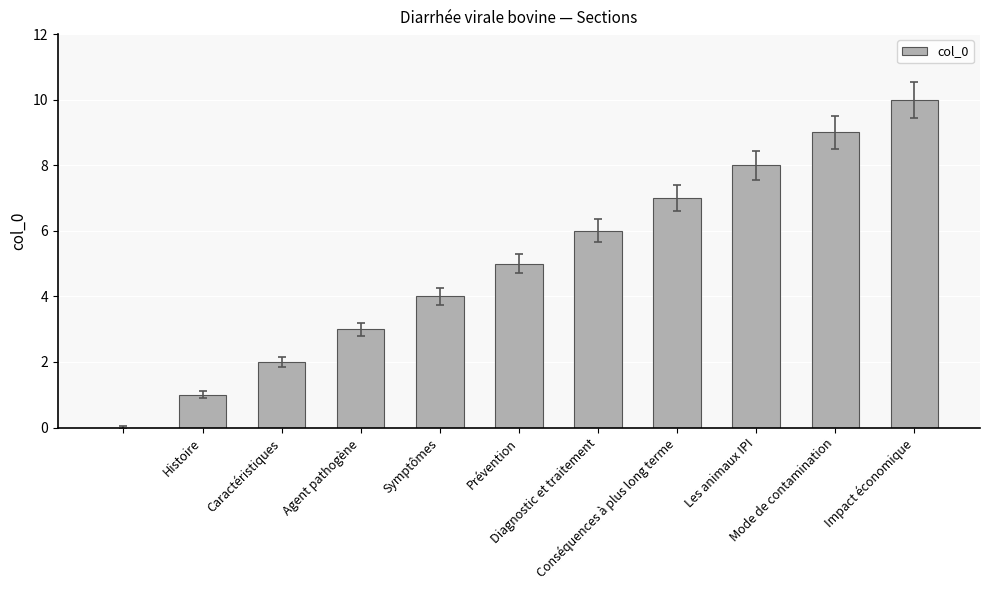

What is the sum of all values?

55